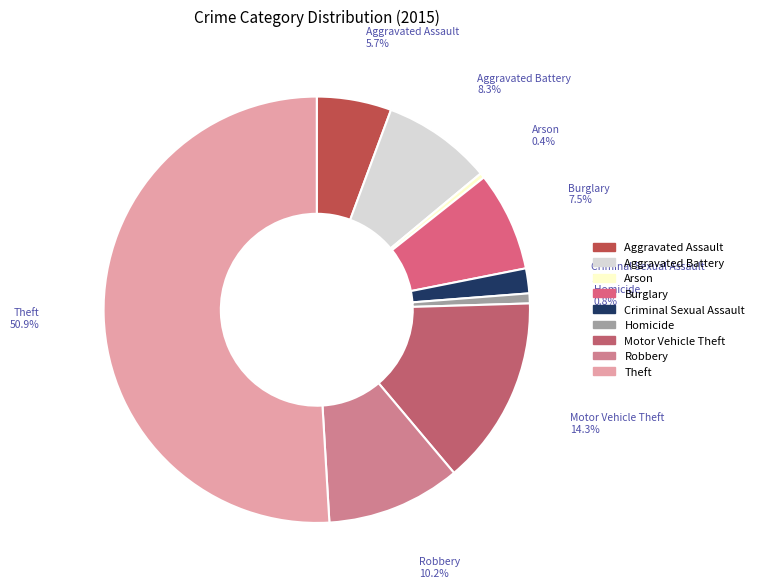

Which slice is the largest?

Theft